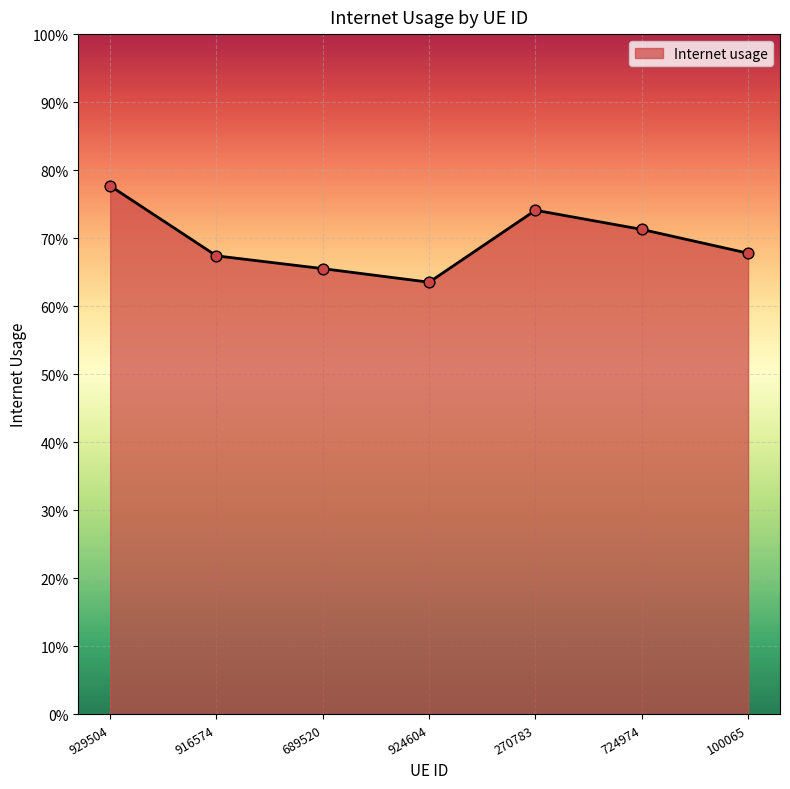

What is the change in value from 689520 to 724974?

+0.1